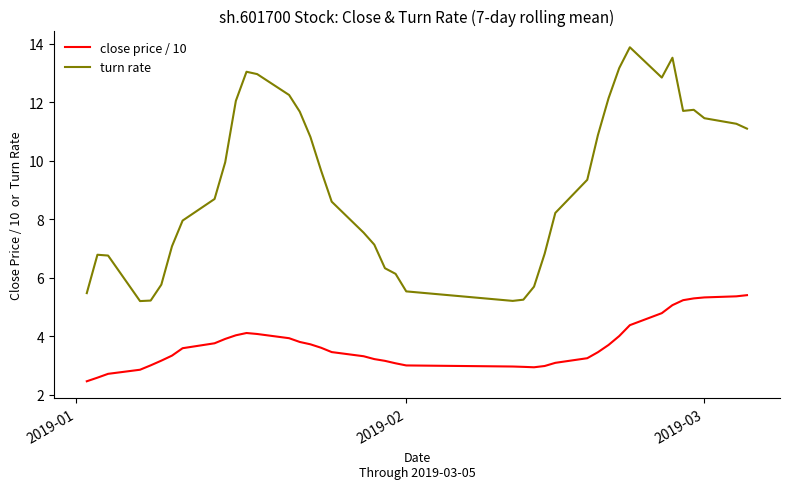

What is the average value of the close price / 10 series?

3.7